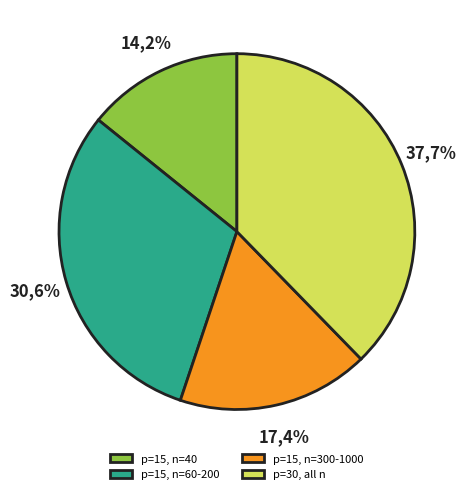

True or false: 11 accounts for 1% of the total.

False